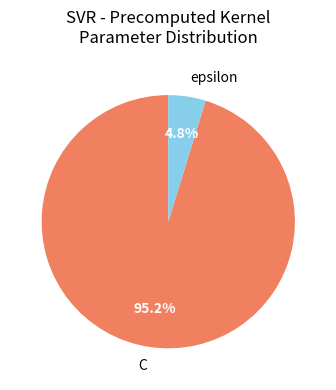

Between C and epsilon, which is larger?

C